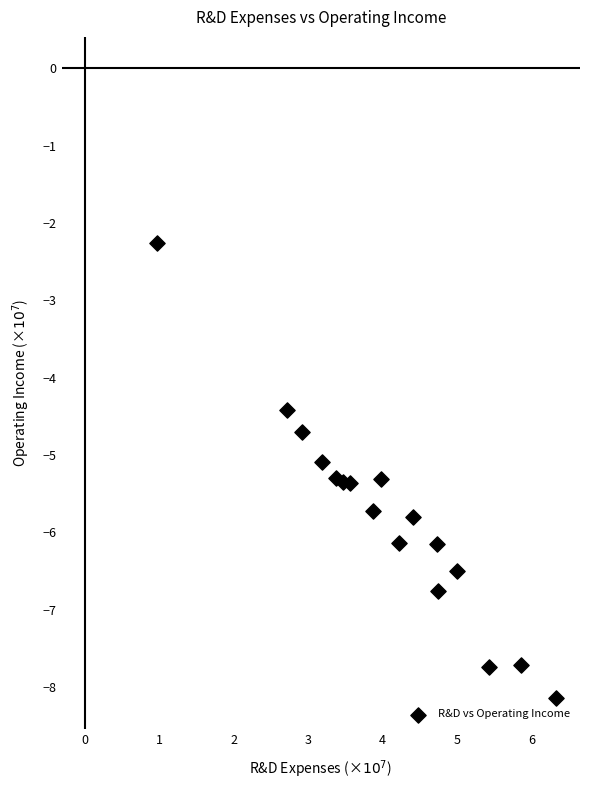

What is the range of X values (max minus min)?

5.4